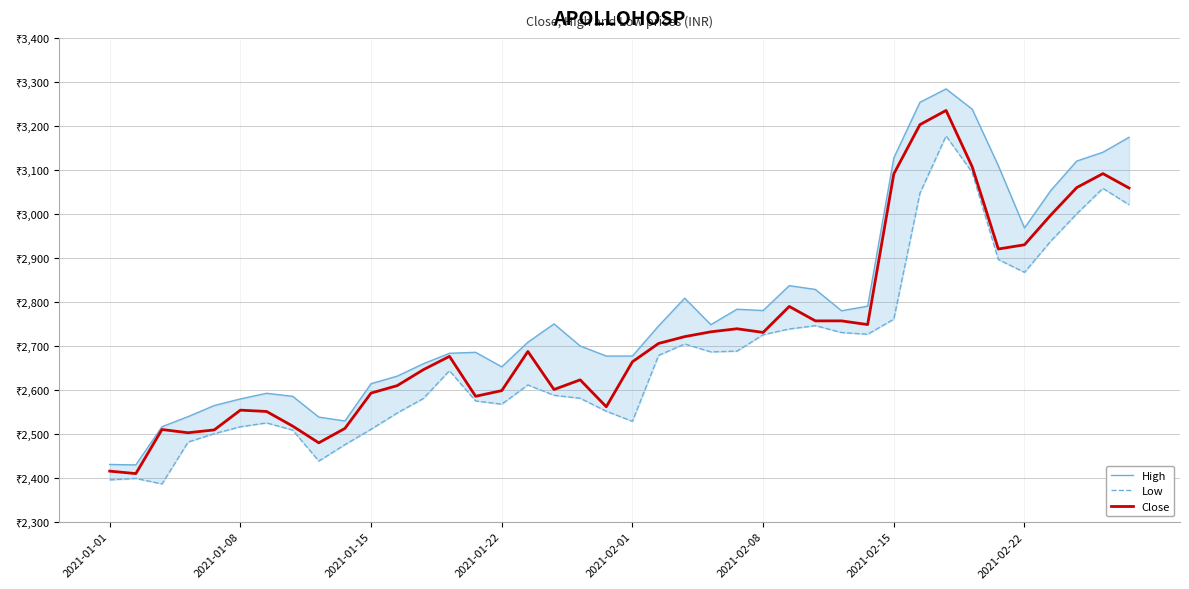

True or false: High and Low intersect in this chart.

False